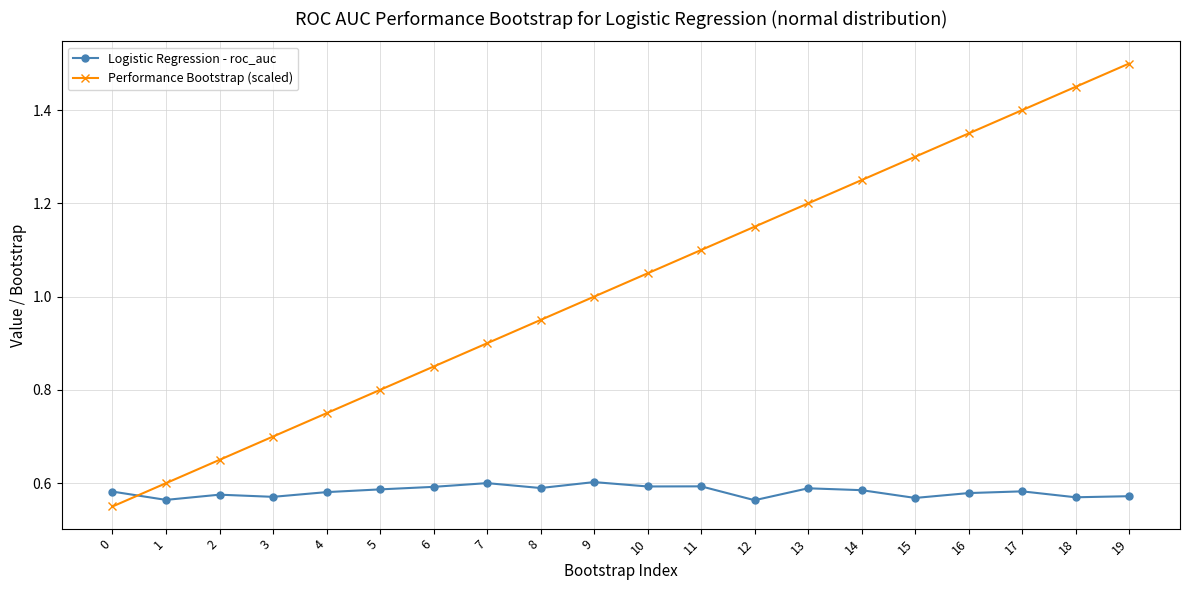

What is the total value across all series at 19?

2.1